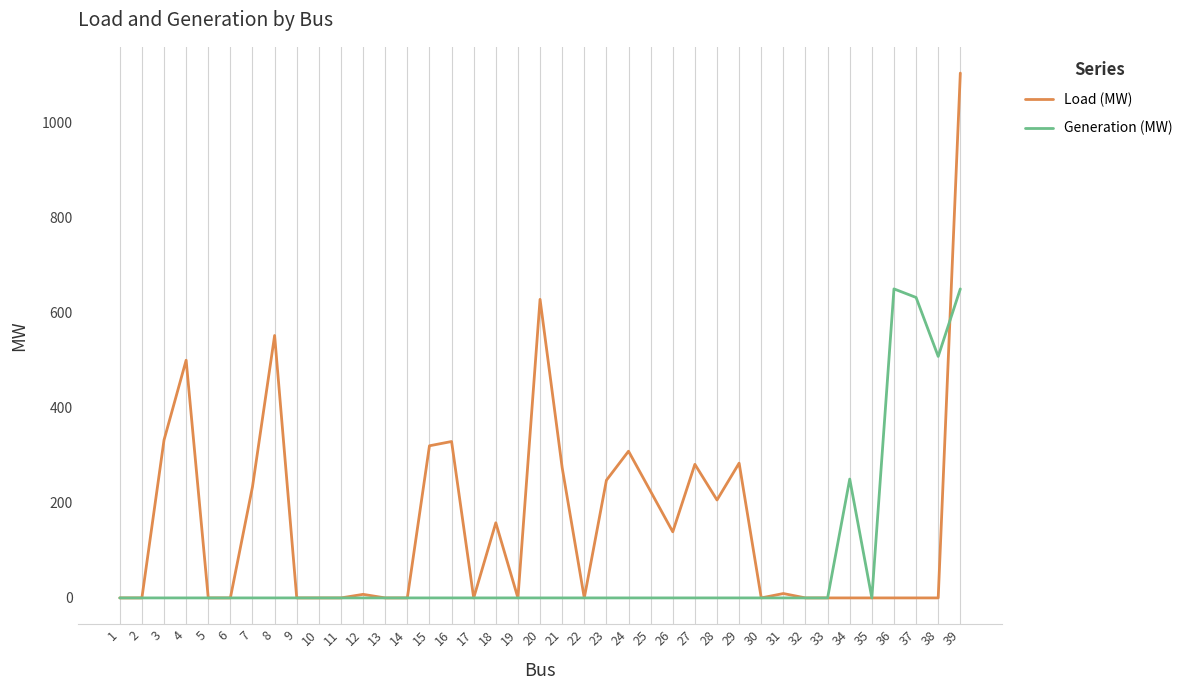

Which series has the largest total across all categories?

Load (MW)